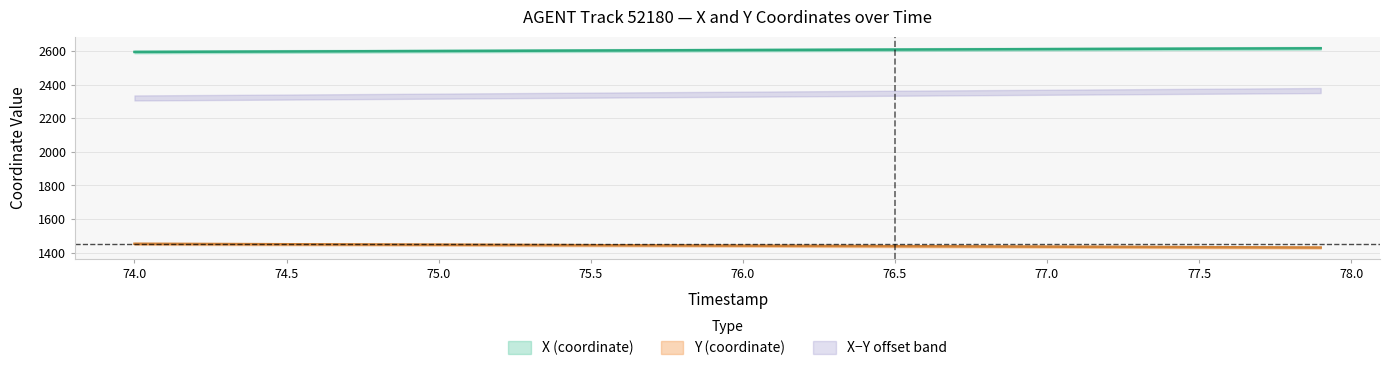

What position from the right is 74.0?

39